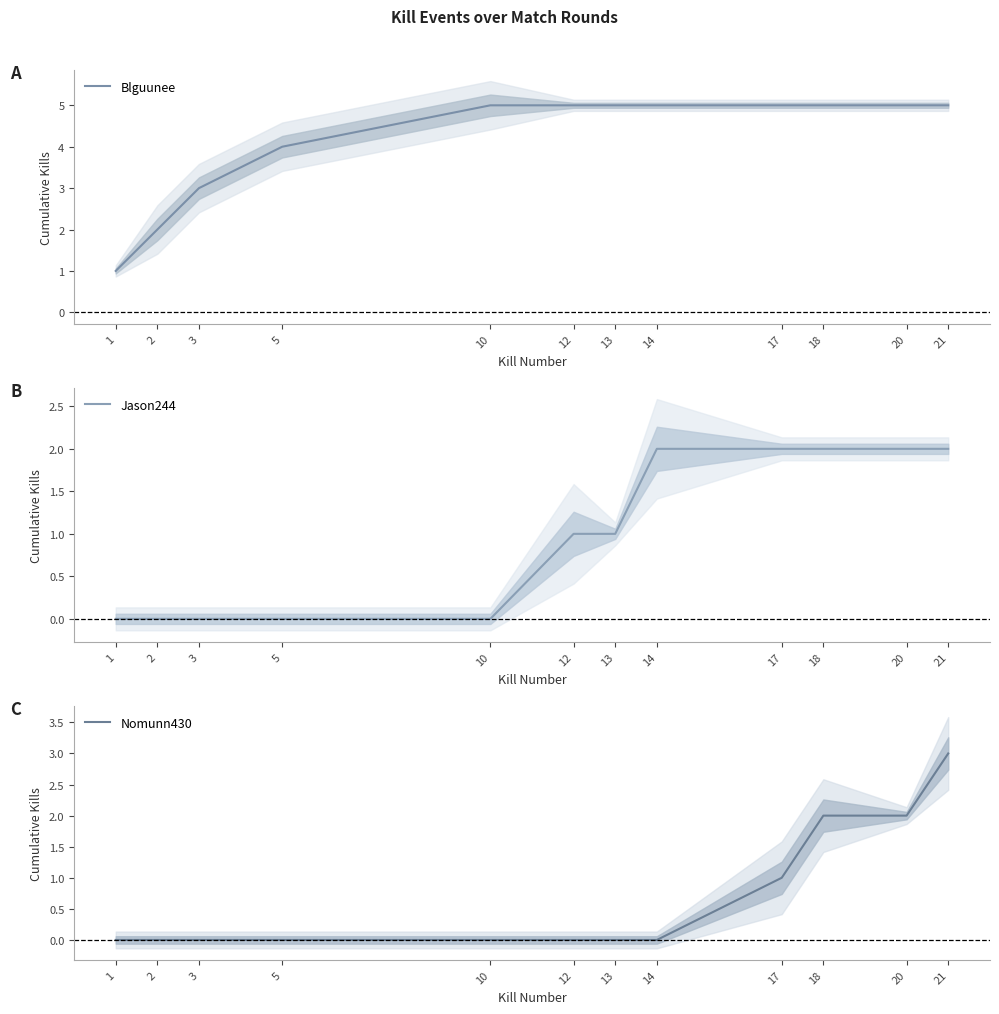

Between 12 and 18, which is larger?

12